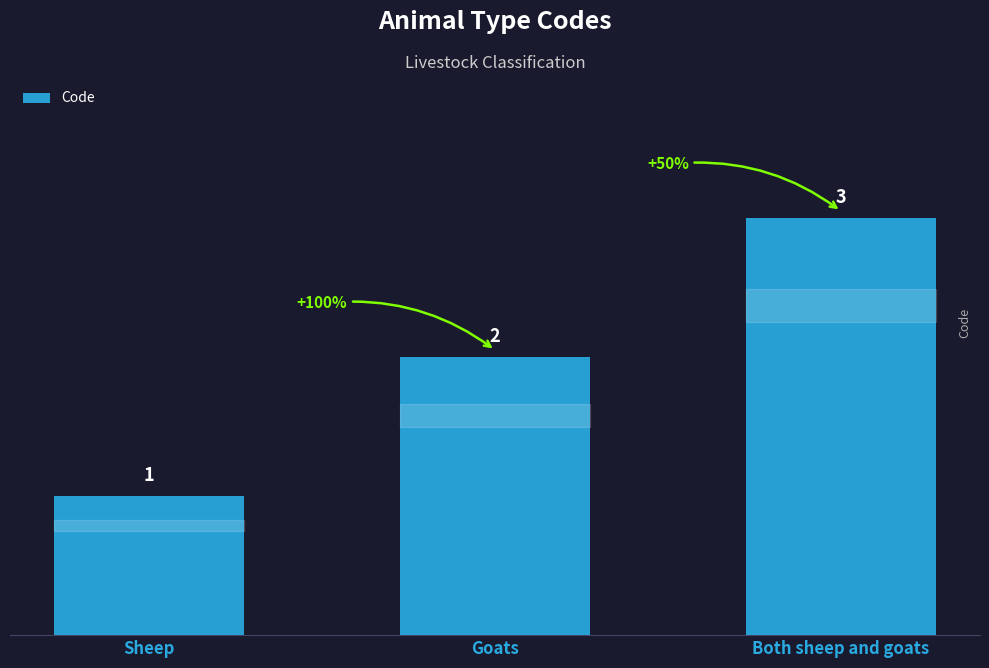

Count the values in the range 1 to 3.

3